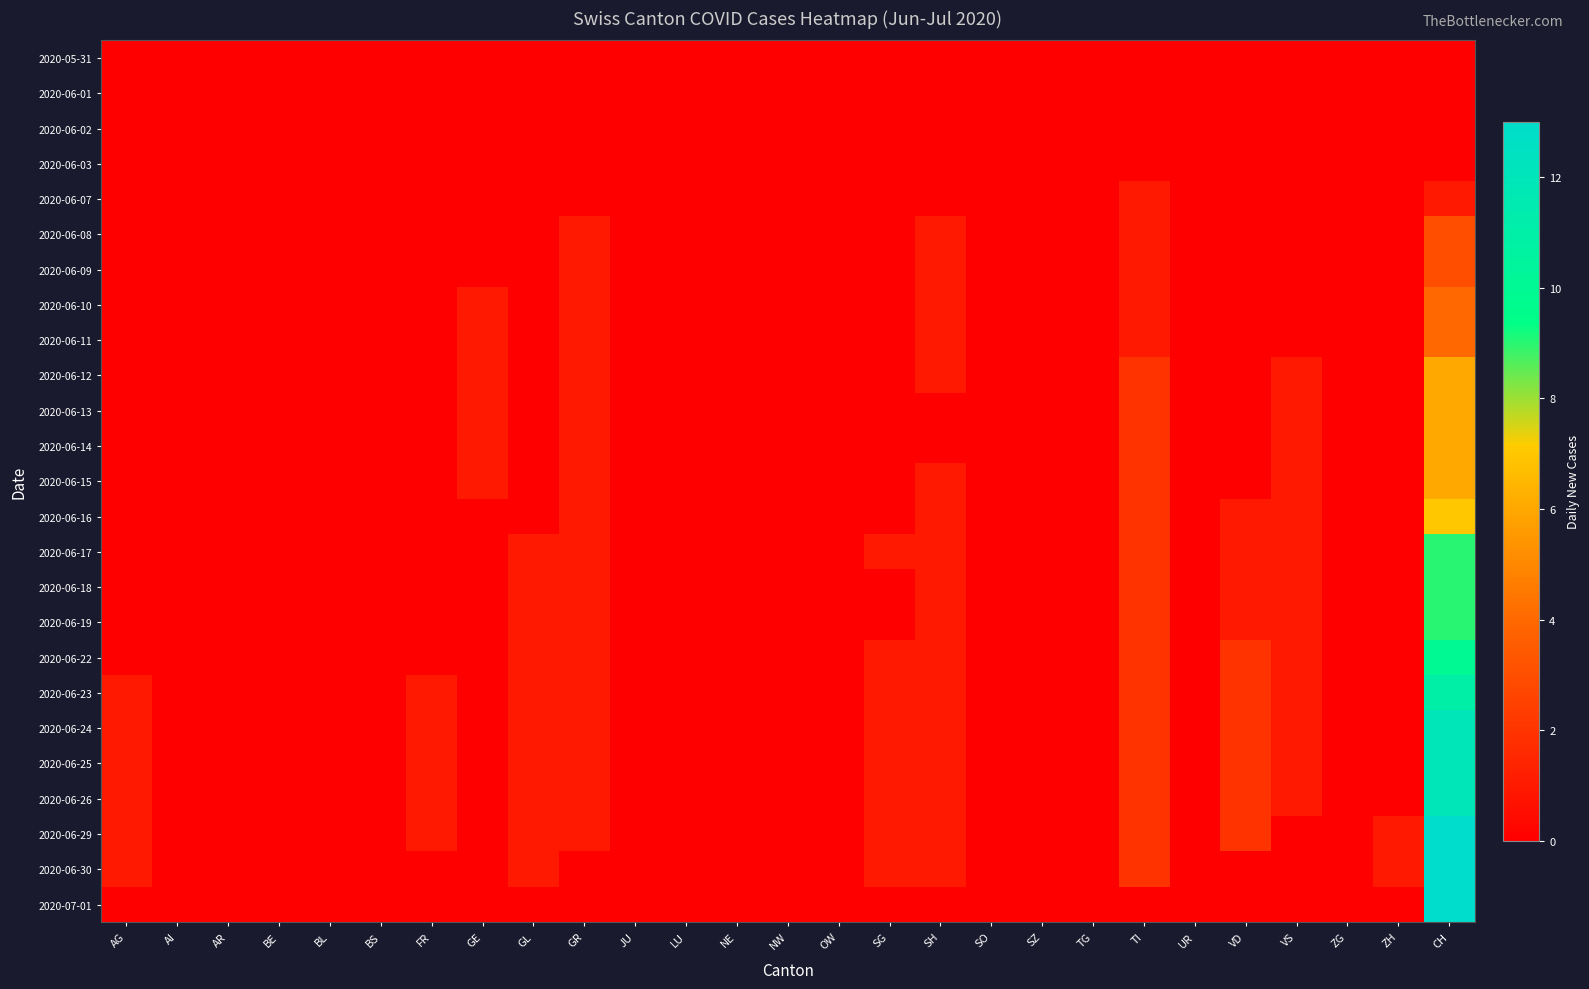

Reading right to left, list all the values displayed in this chart.

2020-05-31: CH=0	ZH=0	ZG=0	VS=0	VD=0	UR=0	TI=0	TG=0	SZ=0	SO=0	SH=0	SG=0	OW=0	NW=0	NE=0	LU=0	JU=0	GR=0	GL=0	GE=0	FR=0	BS=0	BL=0	BE=0	AR=0	AI=0	AG=0
2020-06-01: CH=0	ZH=0	ZG=0	VS=0	VD=0	UR=0	TI=0	TG=0	SZ=0	SO=0	SH=0	SG=0	OW=0	NW=0	NE=0	LU=0	JU=0	GR=0	GL=0	GE=0	FR=0	BS=0	BL=0	BE=0	AR=0	AI=0	AG=0
2020-06-02: CH=0	ZH=0	ZG=0	VS=0	VD=0	UR=0	TI=0	TG=0	SZ=0	SO=0	SH=0	SG=0	OW=0	NW=0	NE=0	LU=0	JU=0	GR=0	GL=0	GE=0	FR=0	BS=0	BL=0	BE=0	AR=0	AI=0	AG=0
2020-06-03: CH=0	ZH=0	ZG=0	VS=0	VD=0	UR=0	TI=0	TG=0	SZ=0	SO=0	SH=0	SG=0	OW=0	NW=0	NE=0	LU=0	JU=0	GR=0	GL=0	GE=0	FR=0	BS=0	BL=0	BE=0	AR=0	AI=0	AG=0
2020-06-07: CH=1	ZH=0	ZG=0	VS=0	VD=0	UR=0	TI=1	TG=0	SZ=0	SO=0	SH=0	SG=0	OW=0	NW=0	NE=0	LU=0	JU=0	GR=0	GL=0	GE=0	FR=0	BS=0	BL=0	BE=0	AR=0	AI=0	AG=0
2020-06-08: CH=3	ZH=0	ZG=0	VS=0	VD=0	UR=0	TI=1	TG=0	SZ=0	SO=0	SH=1	SG=0	OW=0	NW=0	NE=0	LU=0	JU=0	GR=1	GL=0	GE=0	FR=0	BS=0	BL=0	BE=0	AR=0	AI=0	AG=0
2020-06-09: CH=3	ZH=0	ZG=0	VS=0	VD=0	UR=0	TI=1	TG=0	SZ=0	SO=0	SH=1	SG=0	OW=0	NW=0	NE=0	LU=0	JU=0	GR=1	GL=0	GE=0	FR=0	BS=0	BL=0	BE=0	AR=0	AI=0	AG=0
2020-06-10: CH=4	ZH=0	ZG=0	VS=0	VD=0	UR=0	TI=1	TG=0	SZ=0	SO=0	SH=1	SG=0	OW=0	NW=0	NE=0	LU=0	JU=0	GR=1	GL=0	GE=1	FR=0	BS=0	BL=0	BE=0	AR=0	AI=0	AG=0
2020-06-11: CH=4	ZH=0	ZG=0	VS=0	VD=0	UR=0	TI=1	TG=0	SZ=0	SO=0	SH=1	SG=0	OW=0	NW=0	NE=0	LU=0	JU=0	GR=1	GL=0	GE=1	FR=0	BS=0	BL=0	BE=0	AR=0	AI=0	AG=0
2020-06-12: CH=6	ZH=0	ZG=0	VS=1	VD=0	UR=0	TI=2	TG=0	SZ=0	SO=0	SH=1	SG=0	OW=0	NW=0	NE=0	LU=0	JU=0	GR=1	GL=0	GE=1	FR=0	BS=0	BL=0	BE=0	AR=0	AI=0	AG=0
2020-06-13: CH=6	ZH=0	ZG=0	VS=1	VD=0	UR=0	TI=2	TG=0	SZ=0	SO=0	SH=0	SG=0	OW=0	NW=0	NE=0	LU=0	JU=0	GR=1	GL=0	GE=1	FR=0	BS=0	BL=0	BE=0	AR=0	AI=0	AG=0
2020-06-14: CH=6	ZH=0	ZG=0	VS=1	VD=0	UR=0	TI=2	TG=0	SZ=0	SO=0	SH=0	SG=0	OW=0	NW=0	NE=0	LU=0	JU=0	GR=1	GL=0	GE=1	FR=0	BS=0	BL=0	BE=0	AR=0	AI=0	AG=0
2020-06-15: CH=6	ZH=0	ZG=0	VS=1	VD=0	UR=0	TI=2	TG=0	SZ=0	SO=0	SH=1	SG=0	OW=0	NW=0	NE=0	LU=0	JU=0	GR=1	GL=0	GE=1	FR=0	BS=0	BL=0	BE=0	AR=0	AI=0	AG=0
2020-06-16: CH=7	ZH=0	ZG=0	VS=1	VD=1	UR=0	TI=2	TG=0	SZ=0	SO=0	SH=1	SG=0	OW=0	NW=0	NE=0	LU=0	JU=0	GR=1	GL=0	GE=0	FR=0	BS=0	BL=0	BE=0	AR=0	AI=0	AG=0
2020-06-17: CH=9	ZH=0	ZG=0	VS=1	VD=1	UR=0	TI=2	TG=0	SZ=0	SO=0	SH=1	SG=1	OW=0	NW=0	NE=0	LU=0	JU=0	GR=1	GL=1	GE=0	FR=0	BS=0	BL=0	BE=0	AR=0	AI=0	AG=0
2020-06-18: CH=9	ZH=0	ZG=0	VS=1	VD=1	UR=0	TI=2	TG=0	SZ=0	SO=0	SH=1	SG=0	OW=0	NW=0	NE=0	LU=0	JU=0	GR=1	GL=1	GE=0	FR=0	BS=0	BL=0	BE=0	AR=0	AI=0	AG=0
2020-06-19: CH=9	ZH=0	ZG=0	VS=1	VD=1	UR=0	TI=2	TG=0	SZ=0	SO=0	SH=1	SG=0	OW=0	NW=0	NE=0	LU=0	JU=0	GR=1	GL=1	GE=0	FR=0	BS=0	BL=0	BE=0	AR=0	AI=0	AG=0
2020-06-22: CH=10	ZH=0	ZG=0	VS=1	VD=2	UR=0	TI=2	TG=0	SZ=0	SO=0	SH=1	SG=1	OW=0	NW=0	NE=0	LU=0	JU=0	GR=1	GL=1	GE=0	FR=0	BS=0	BL=0	BE=0	AR=0	AI=0	AG=0
2020-06-23: CH=11	ZH=0	ZG=0	VS=1	VD=2	UR=0	TI=2	TG=0	SZ=0	SO=0	SH=1	SG=1	OW=0	NW=0	NE=0	LU=0	JU=0	GR=1	GL=1	GE=0	FR=1	BS=0	BL=0	BE=0	AR=0	AI=0	AG=1
2020-06-24: CH=12	ZH=0	ZG=0	VS=1	VD=2	UR=0	TI=2	TG=0	SZ=0	SO=0	SH=1	SG=1	OW=0	NW=0	NE=0	LU=0	JU=0	GR=1	GL=1	GE=0	FR=1	BS=0	BL=0	BE=0	AR=0	AI=0	AG=1
2020-06-25: CH=12	ZH=0	ZG=0	VS=1	VD=2	UR=0	TI=2	TG=0	SZ=0	SO=0	SH=1	SG=1	OW=0	NW=0	NE=0	LU=0	JU=0	GR=1	GL=1	GE=0	FR=1	BS=0	BL=0	BE=0	AR=0	AI=0	AG=1
2020-06-26: CH=12	ZH=0	ZG=0	VS=1	VD=2	UR=0	TI=2	TG=0	SZ=0	SO=0	SH=1	SG=1	OW=0	NW=0	NE=0	LU=0	JU=0	GR=1	GL=1	GE=0	FR=1	BS=0	BL=0	BE=0	AR=0	AI=0	AG=1
2020-06-29: CH=13	ZH=1	ZG=0	VS=0	VD=2	UR=0	TI=2	TG=0	SZ=0	SO=0	SH=1	SG=1	OW=0	NW=0	NE=0	LU=0	JU=0	GR=1	GL=1	GE=0	FR=1	BS=0	BL=0	BE=0	AR=0	AI=0	AG=1
2020-06-30: CH=13	ZH=1	ZG=0	VS=0	VD=0	UR=0	TI=2	TG=0	SZ=0	SO=0	SH=1	SG=1	OW=0	NW=0	NE=0	LU=0	JU=0	GR=0	GL=1	GE=0	FR=0	BS=0	BL=0	BE=0	AR=0	AI=0	AG=1
2020-07-01: CH=13	ZH=0	ZG=0	VS=0	VD=0	UR=0	TI=0	TG=0	SZ=0	SO=0	SH=0	SG=0	OW=0	NW=0	NE=0	LU=0	JU=0	GR=0	GL=0	GE=0	FR=0	BS=0	BL=0	BE=0	AR=0	AI=0	AG=0